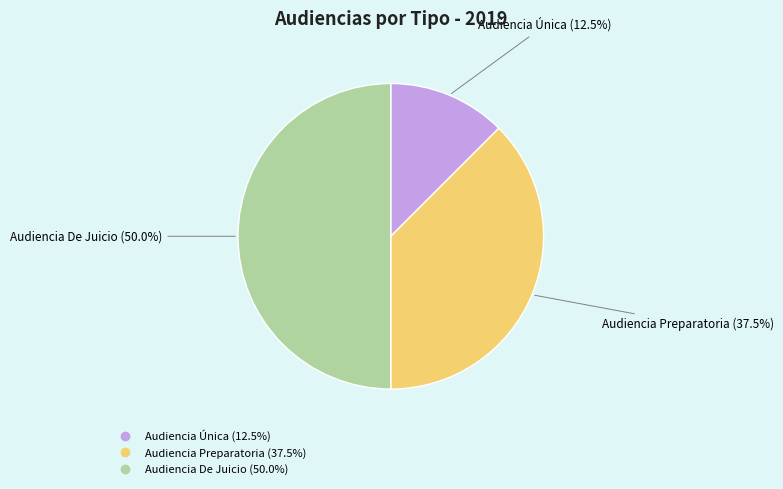

What is the smallest slice in the pie chart?

Audiencia Única